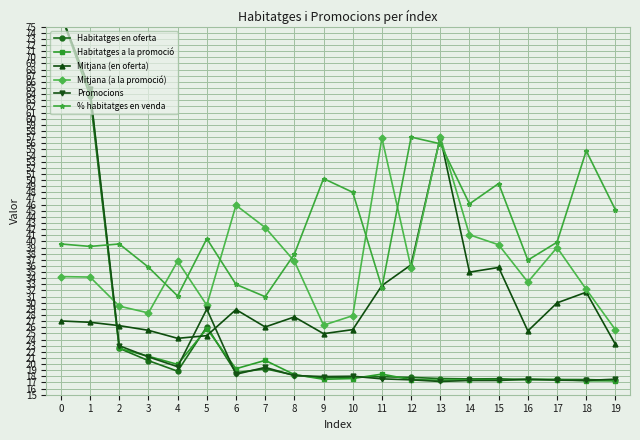

Which series has the largest total across all categories?

% habitatges en venda